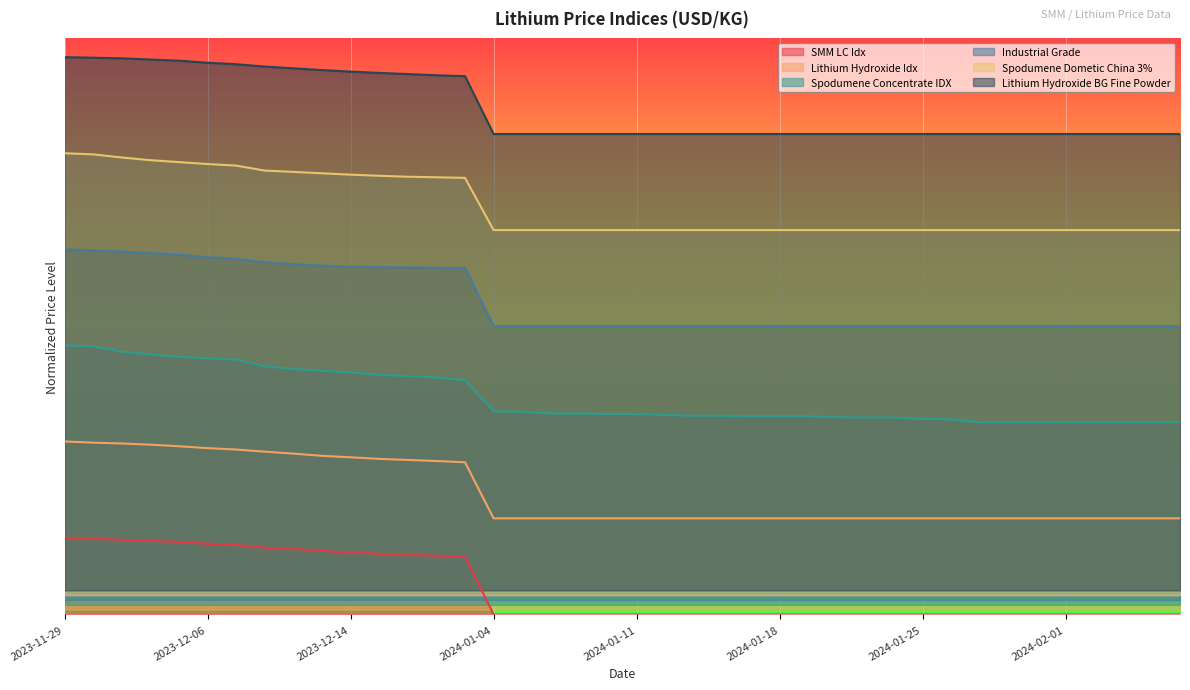

At how many categories does at least one series exceed 0?

40